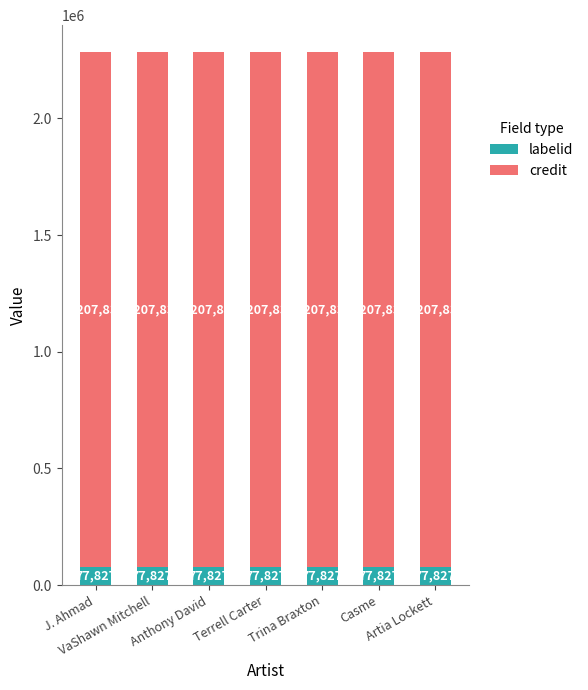

What is the lowest value of the labelid series?

77827